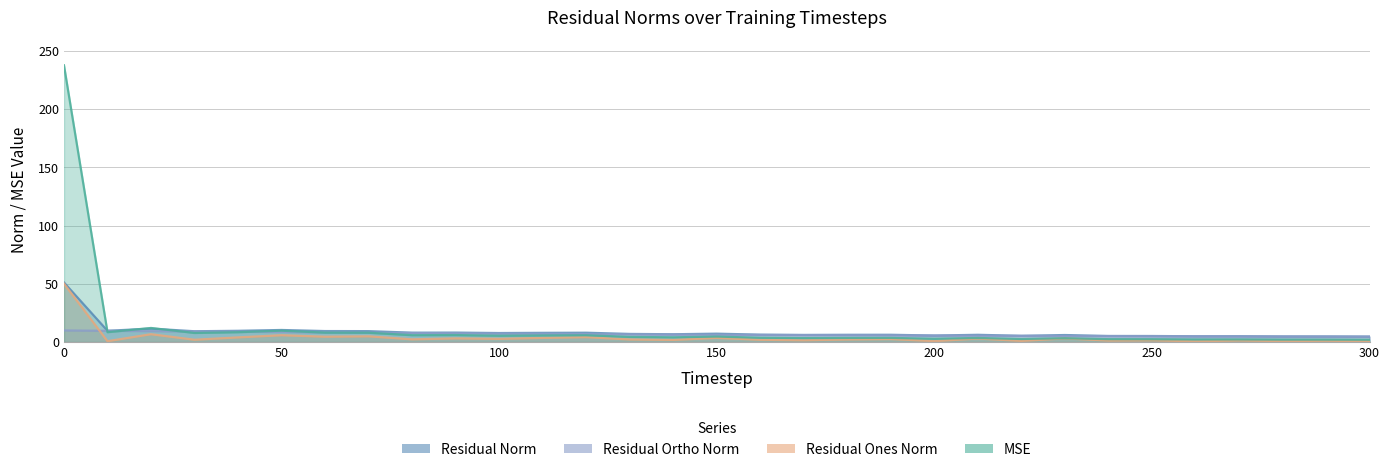

True or false: mse has more than 2 points higher than both neighbors.

True